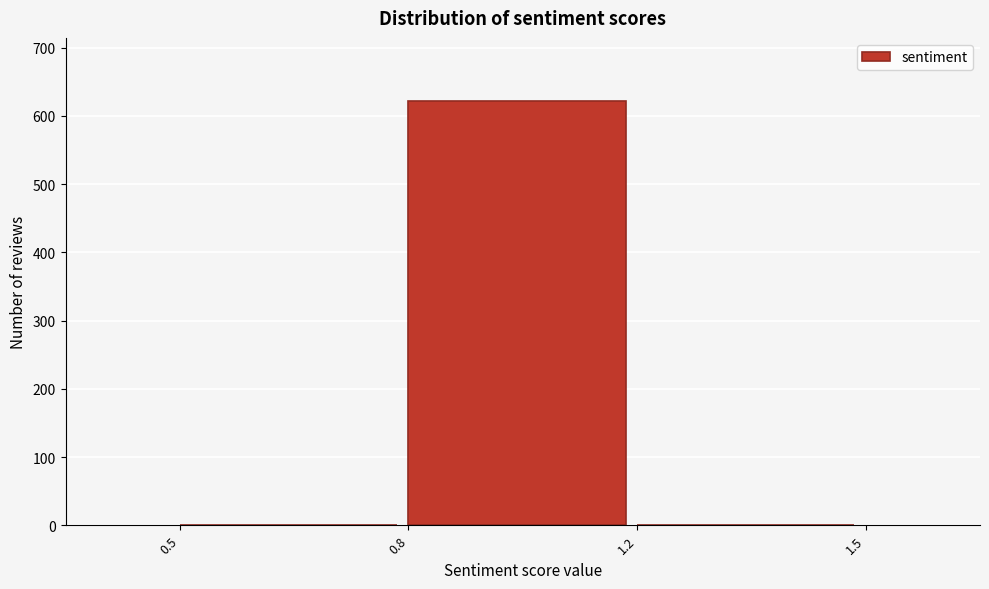

Reading left to right, extract all data points from this chart.

0.5=0	0.8=621	1.2=0